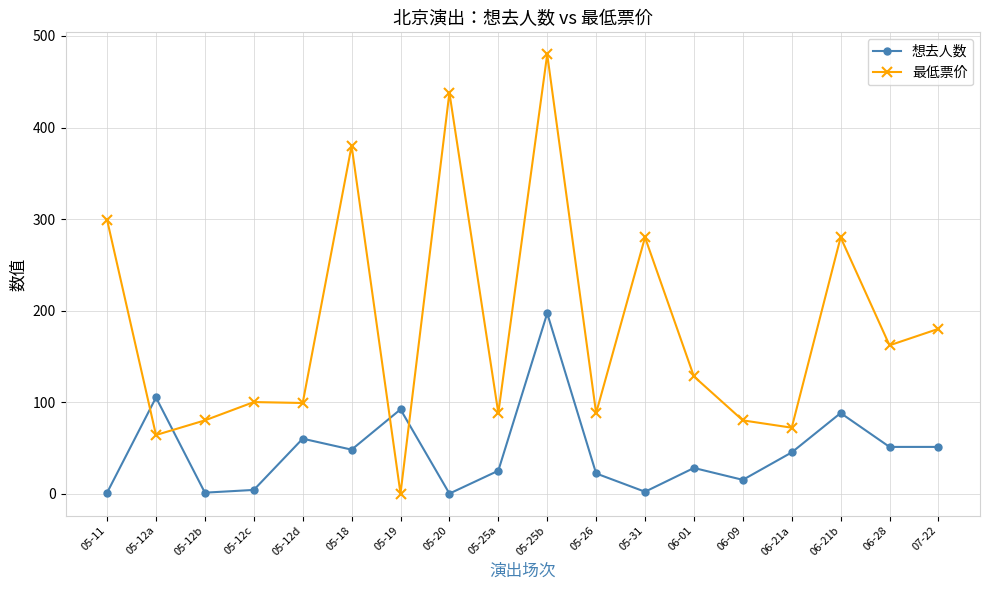

Which series changed the most between 05-18 and 05-20?

最低票价